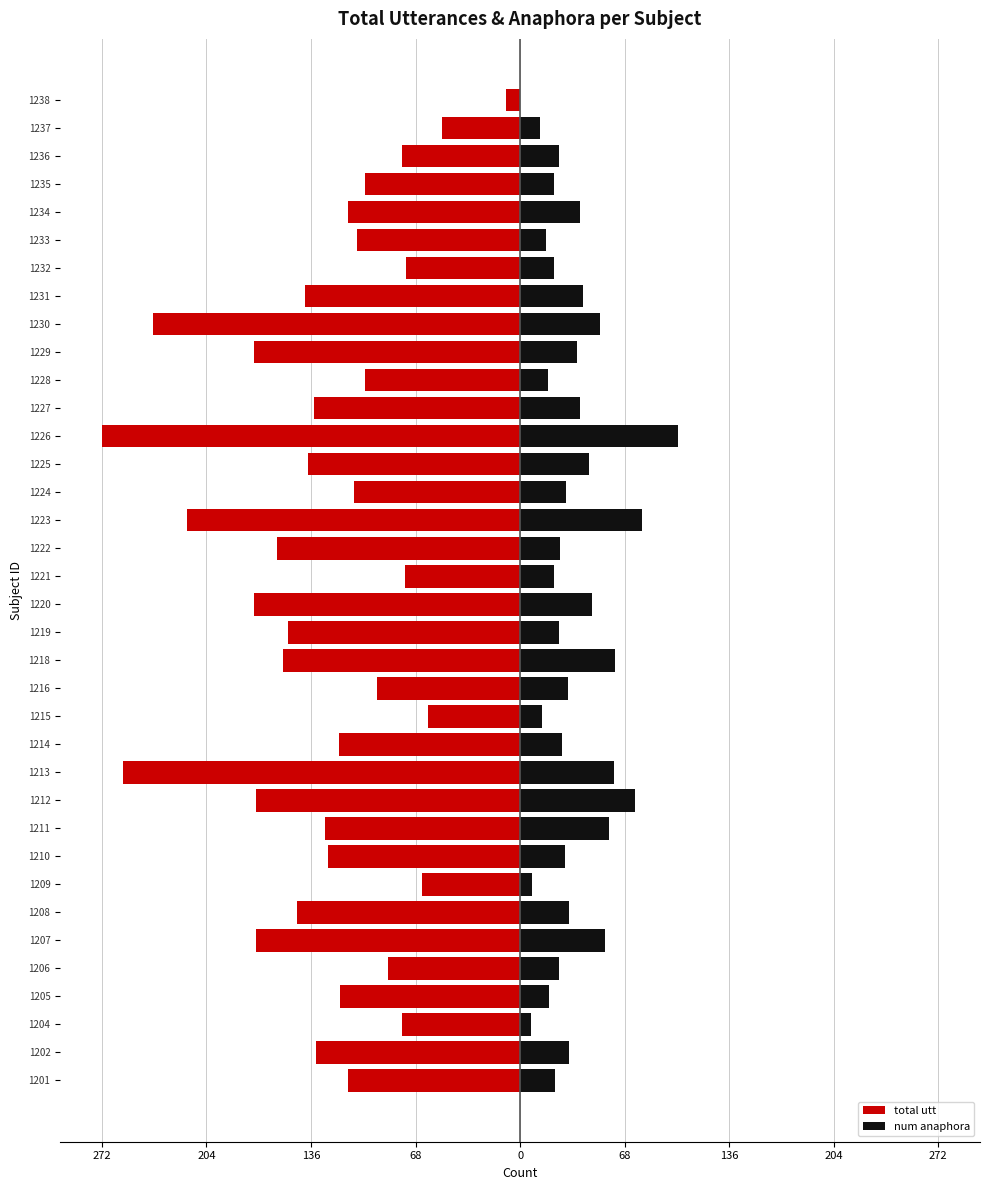

Between 1208 and 1222, which series saw the biggest shift?

total utt